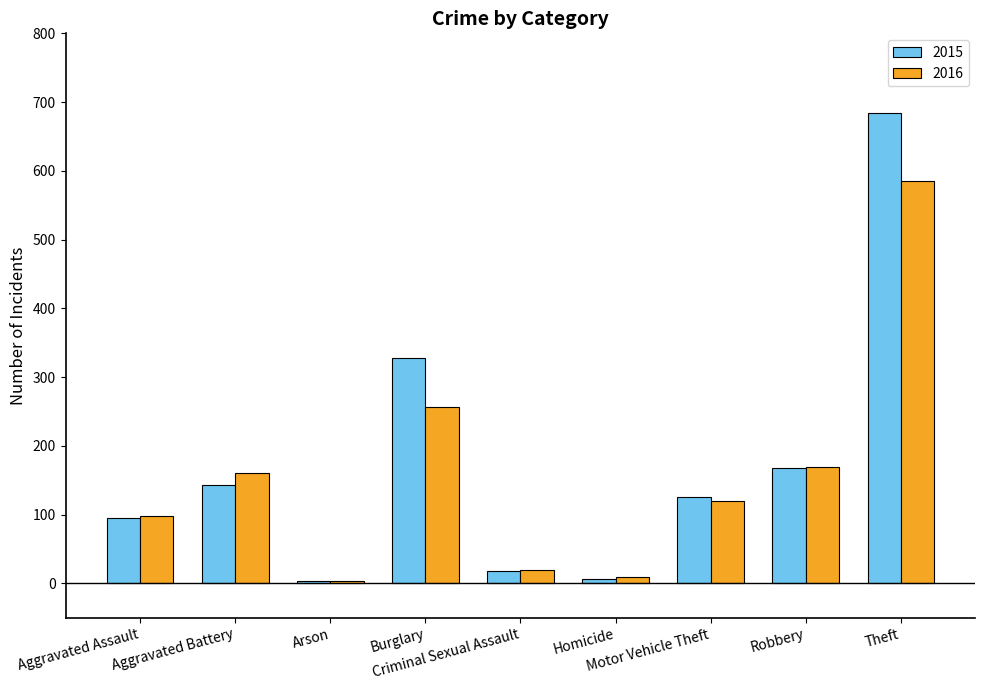

What is the approximate value of 2015 at Aggravated Assault, to the nearest 50?

100